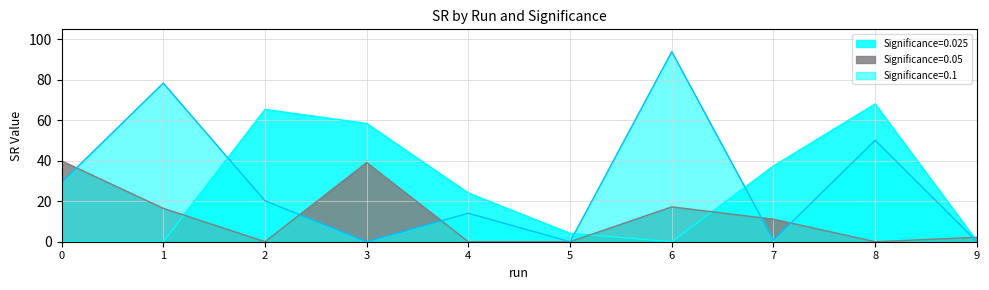

How many data points in SR_0.025 are above 24?

5